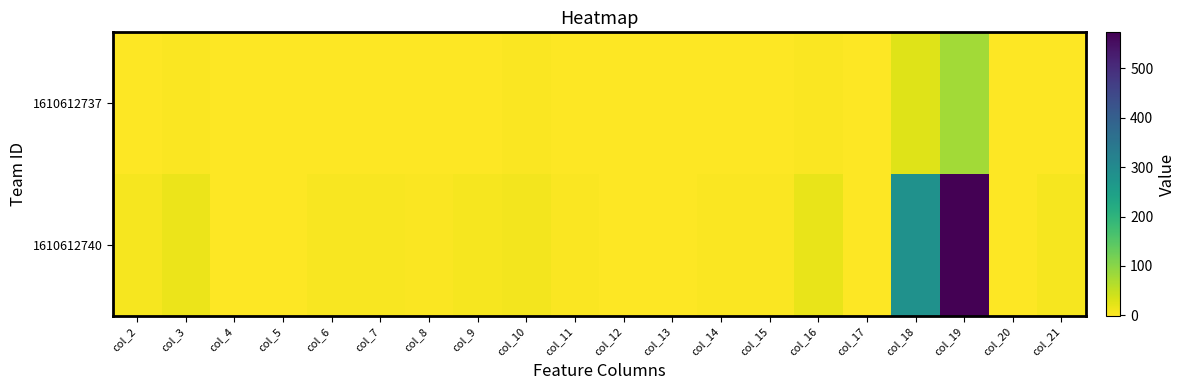

Which series changed the most between col_3 and col_20?

1610612740